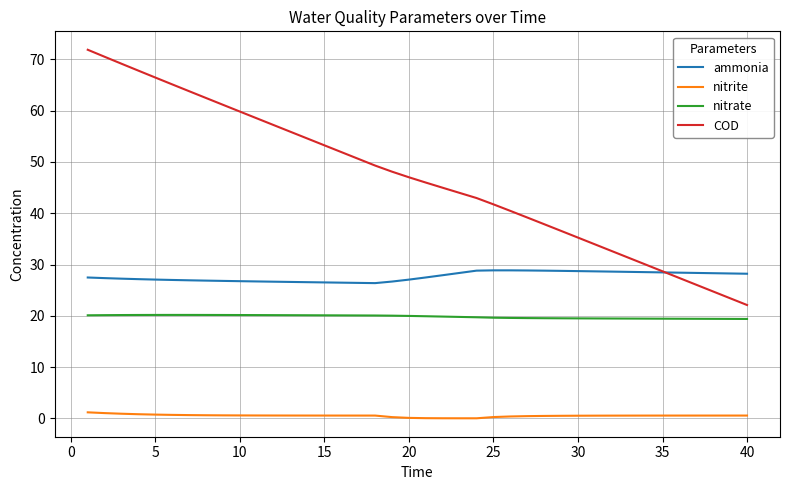

What is the difference between the maximum and minimum values in the nitrite series?

1.2